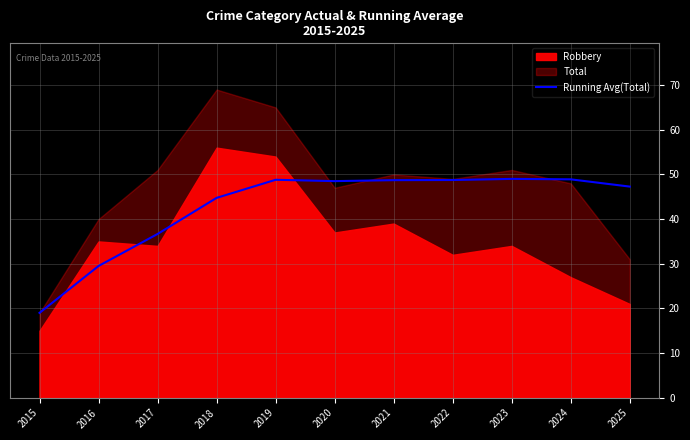

At which label is Running Avg(Total) closest to 34?

2017